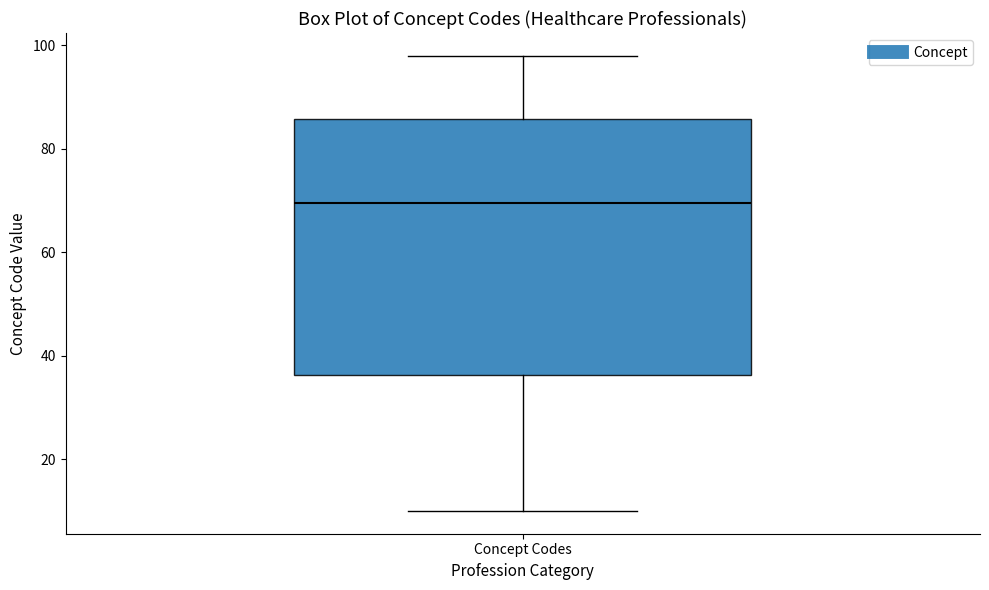

Where is the lower edge of the box for Concept Codes on the y-axis? The values are not printed on the chart, so give them approximately, as read against the axis.

36